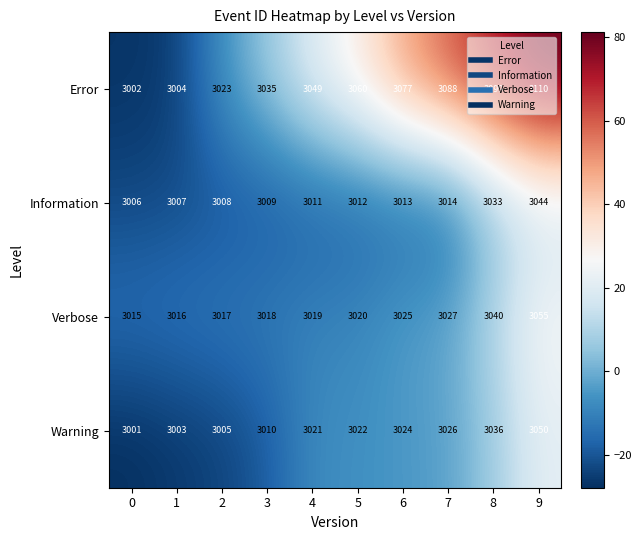

What is the sum of the Verbose values at 8 and 6?

6065